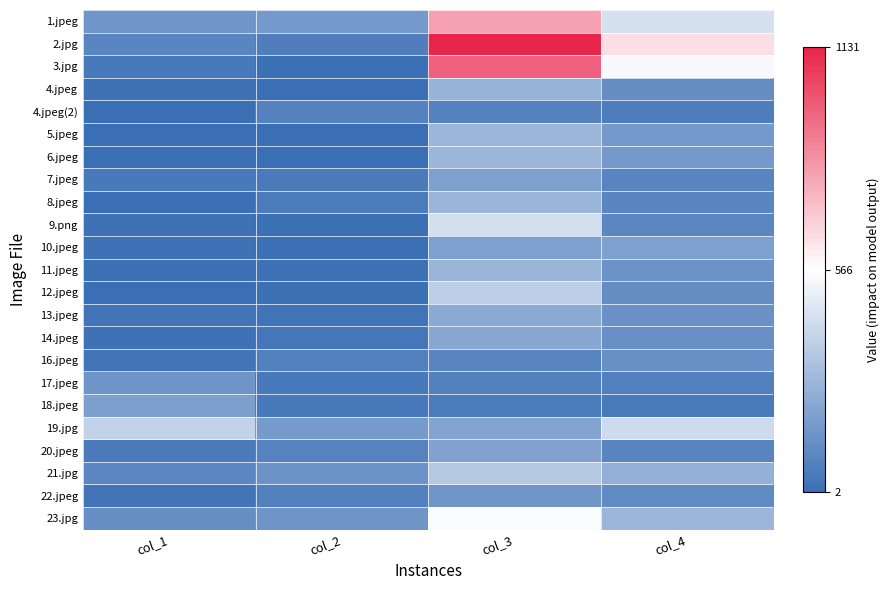

At col_1, list the series in order from smallest to largest.

4.jpeg(2), 8.jpeg, 5.jpeg, 6.jpeg, 12.jpeg, 11.jpeg, 9.png, 10.jpeg, 4.jpeg, 14.jpeg, 13.jpeg, 16.jpeg, 22.jpeg, 3.jpg, 7.jpeg, 20.jpeg, 2.jpg, 21.jpg, 23.jpg, 17.jpeg, 1.jpeg, 18.jpeg, 19.jpg